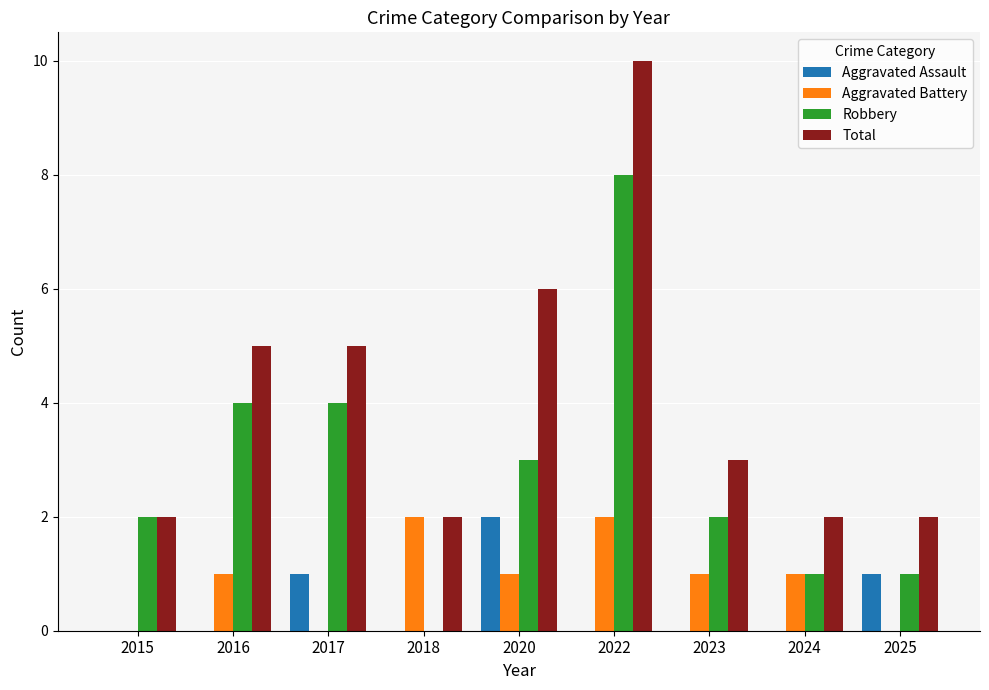

What is the greatest value displayed?

10